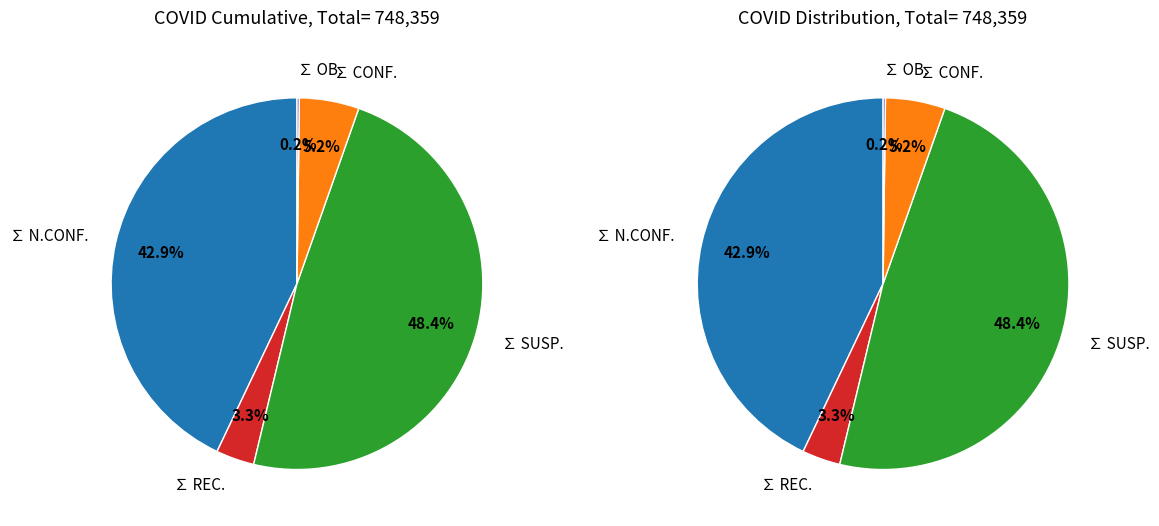

Rank the categories by value from highest to lowest.

∑ SUSP., ∑ N.CONF., ∑ CONF., ∑ REC., ∑ OB.